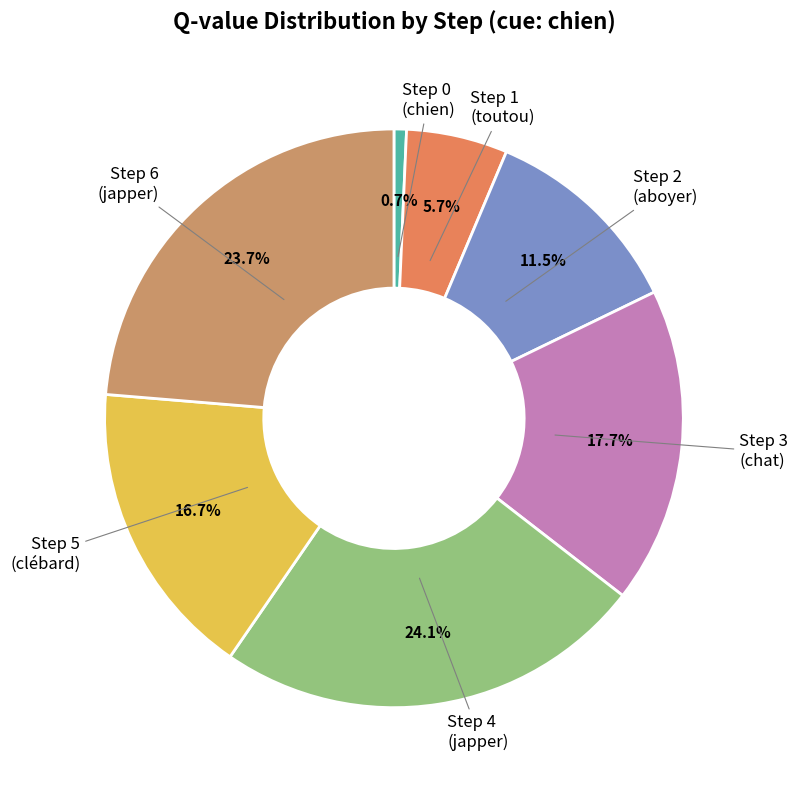

Does Step 2 account for over 50% of the chart?

No